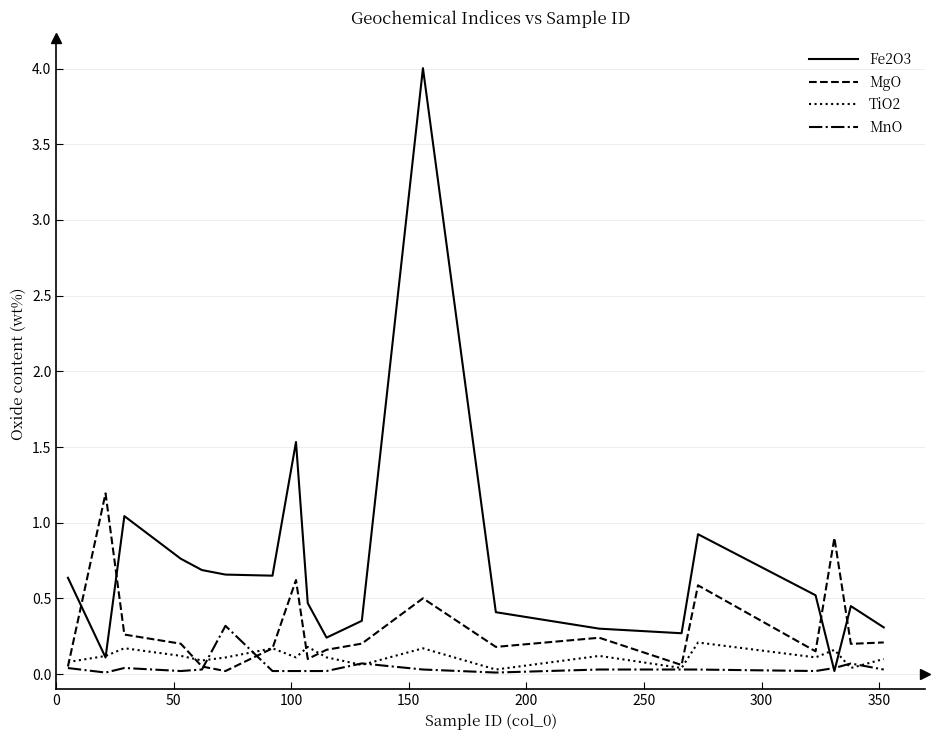

Count the number of data series in this chart.

4